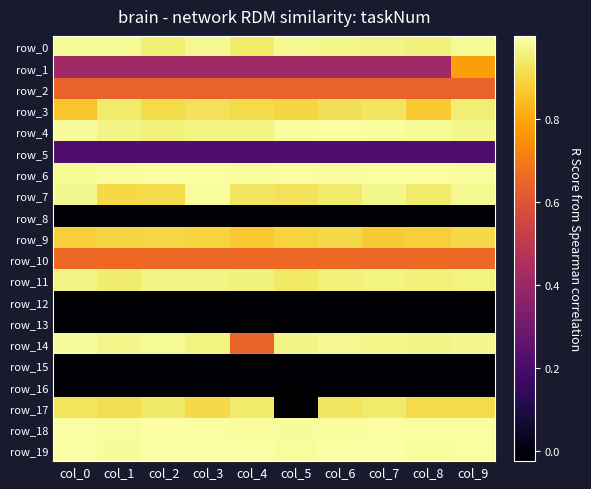

What is the average value of the row_1 series?

0.4